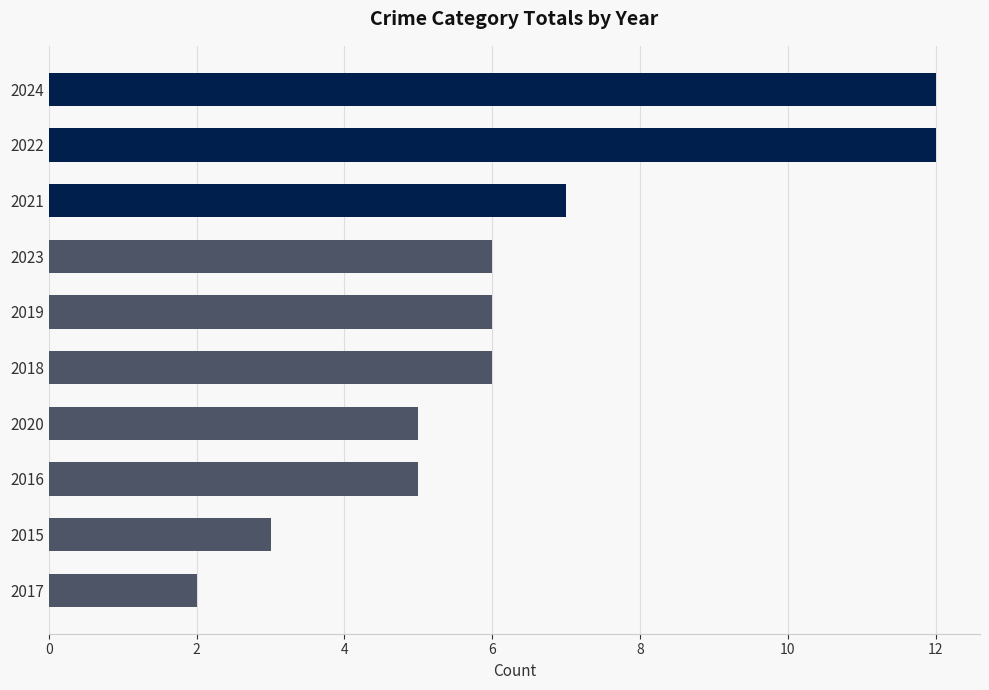

Reading top to bottom, what are all the values shown in this chart?

12	12	7	6	6	6	5	5	3	2